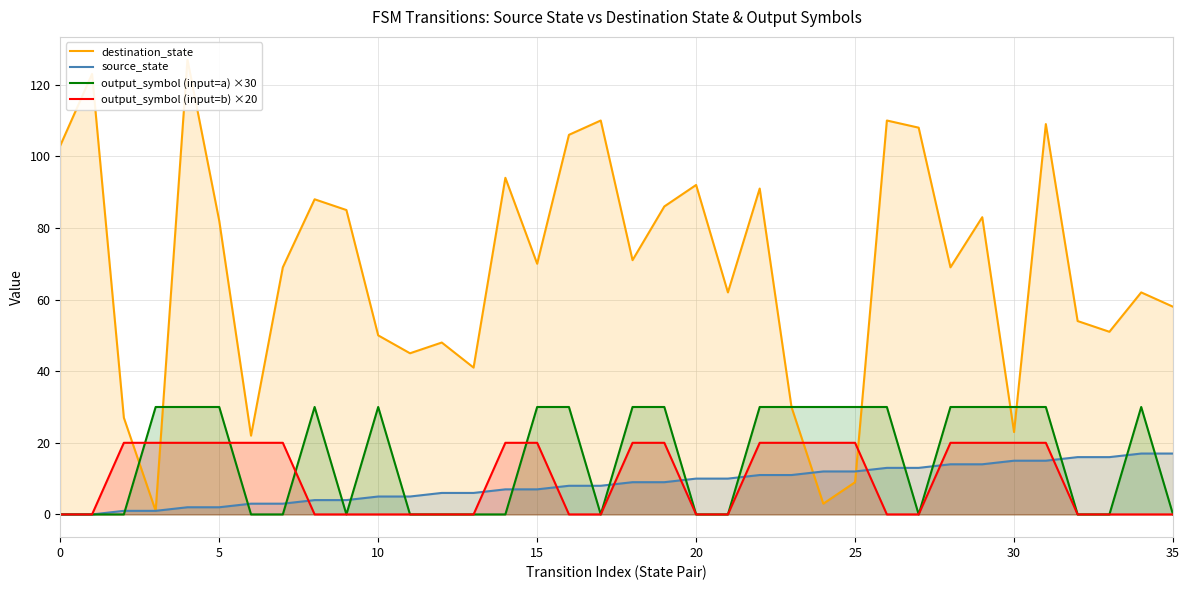

True or false: output_symbol (input=a) ×30 has a value of -9 at 32.

False